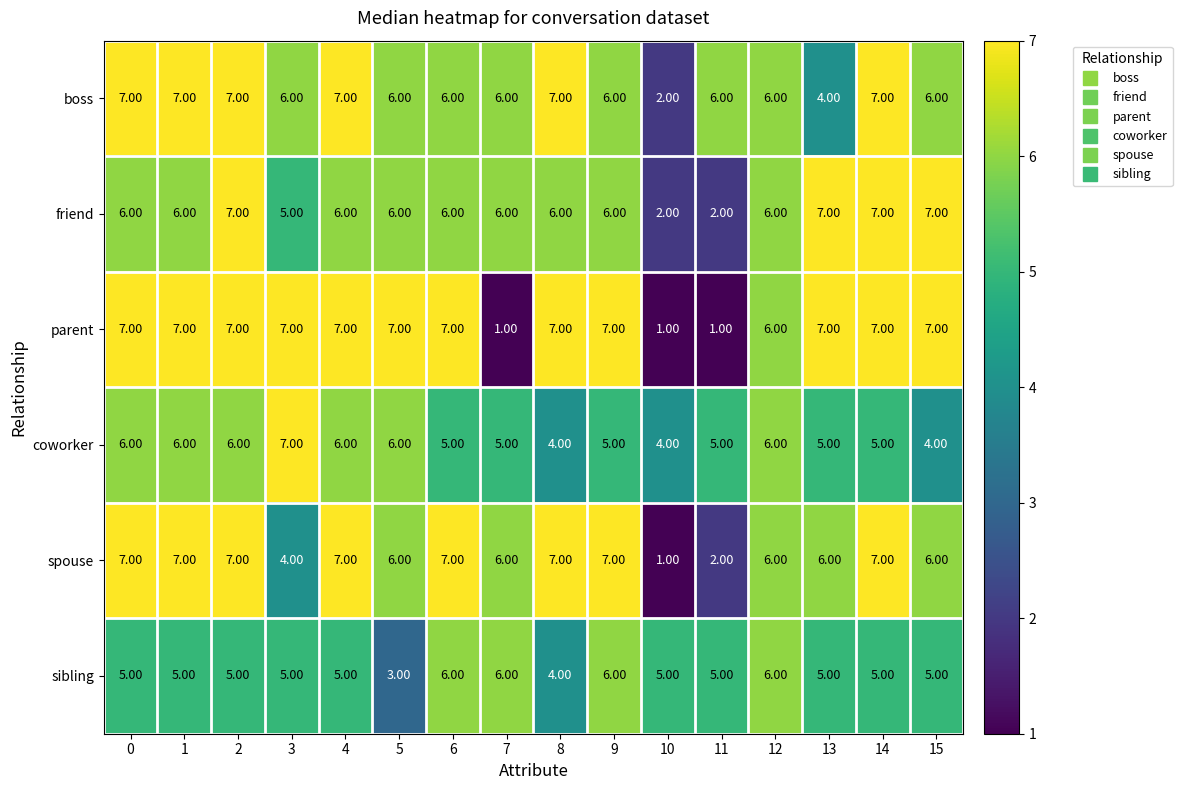

What is the difference between the highest and lowest values at 7?

5